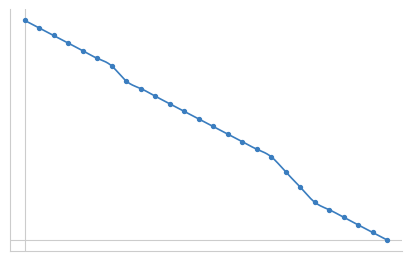

Between 7 and 2, which is larger?

2